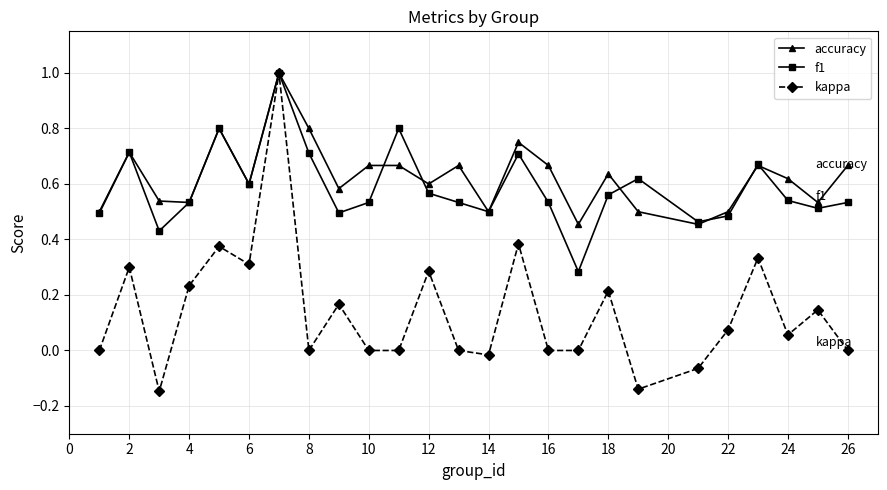

In kappa, how many points are higher than both neighbors (excluding endpoints)?

9